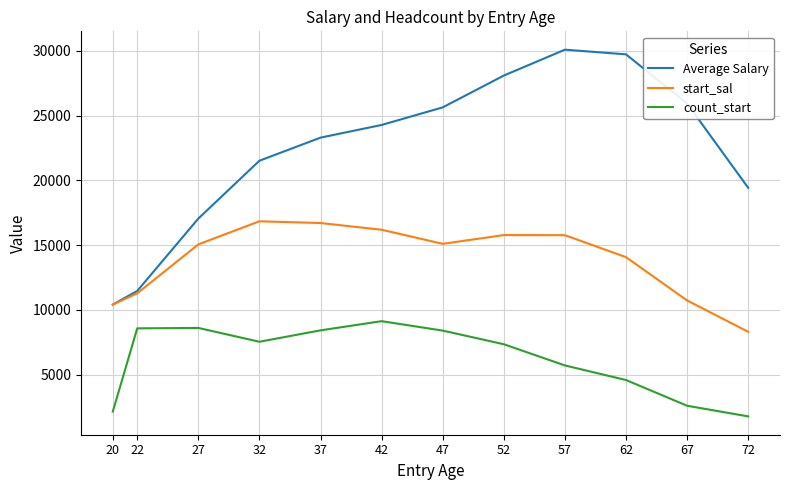

True or false: start_sal and count_start intersect in this chart.

False